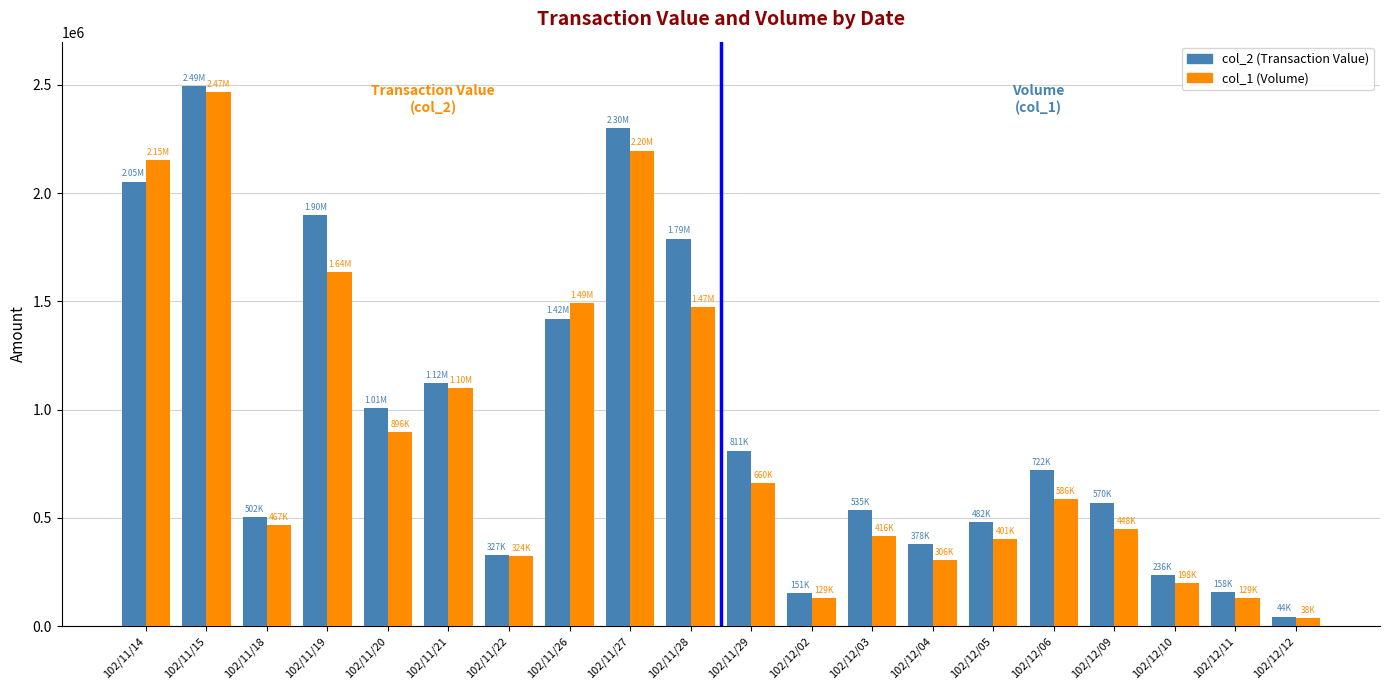

What is the approximate value of col_2 (Transaction Value) at 102/11/28?

1790610